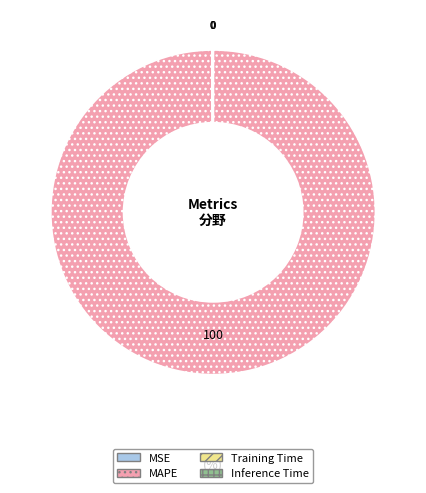

True or false: MAPE accounts for 87% of the total.

False